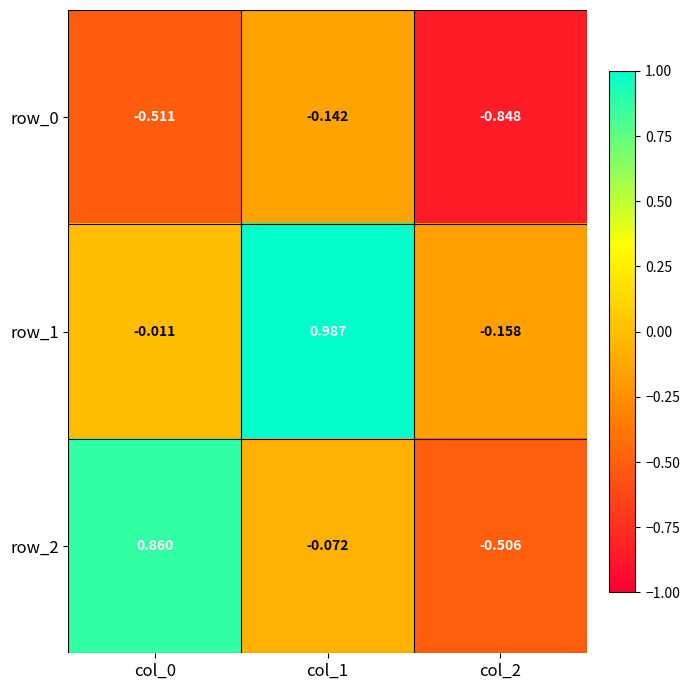

Is the value of row_2 at col_1 greater than the value of row_1 at col_1?

No